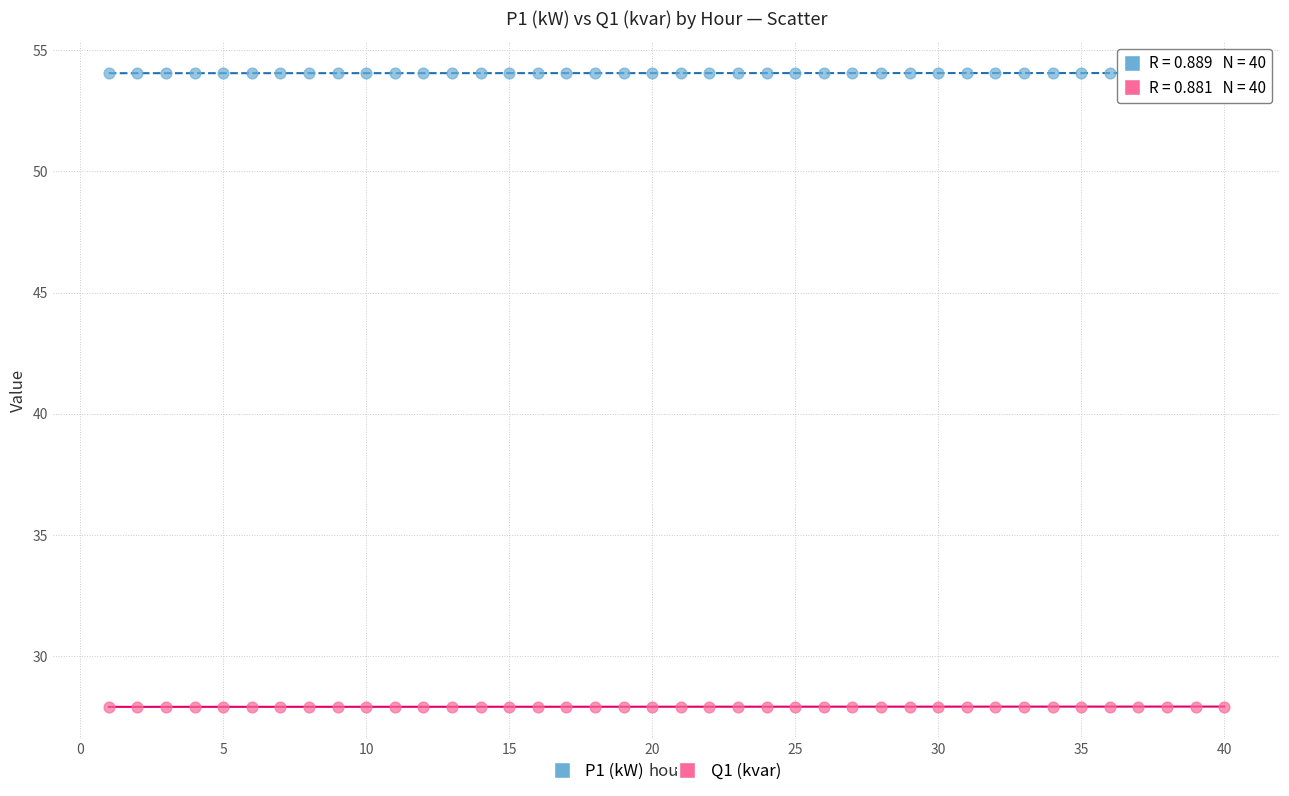

Across all data points, what is the range of X values (max minus min)?

39.0